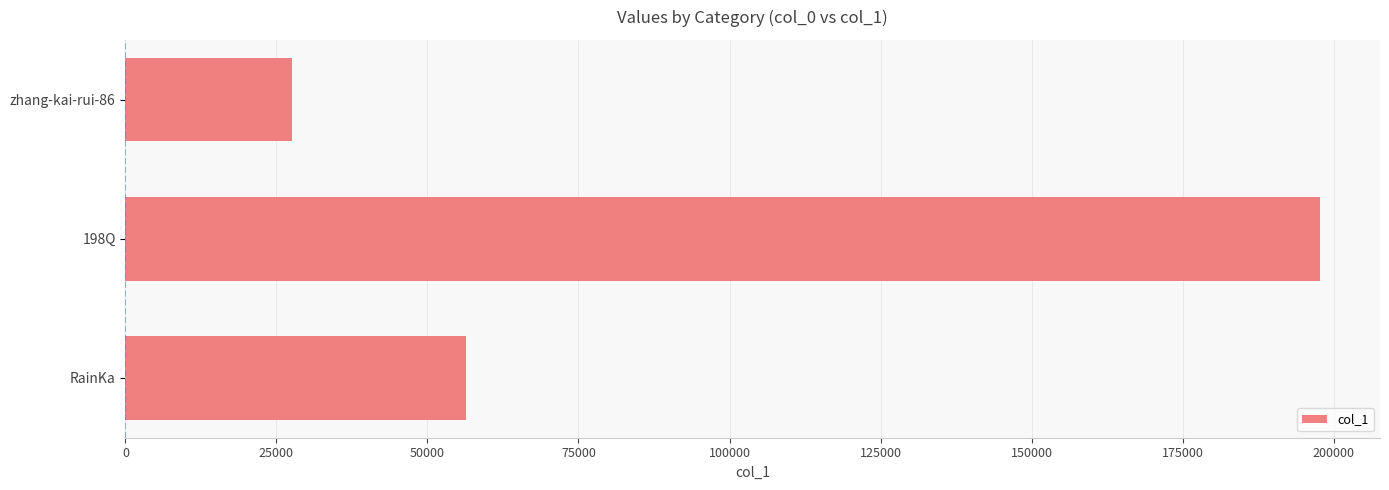

How many bars are there in total?

3